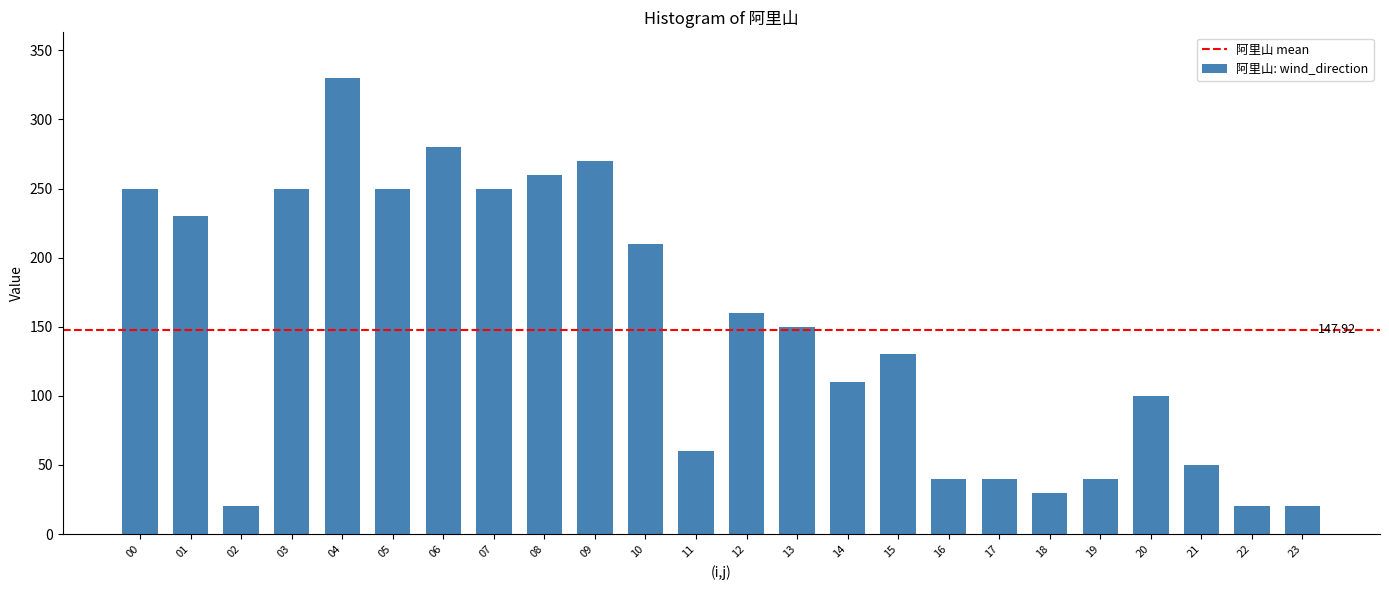

What is the change in value from 01 to 06?

+50